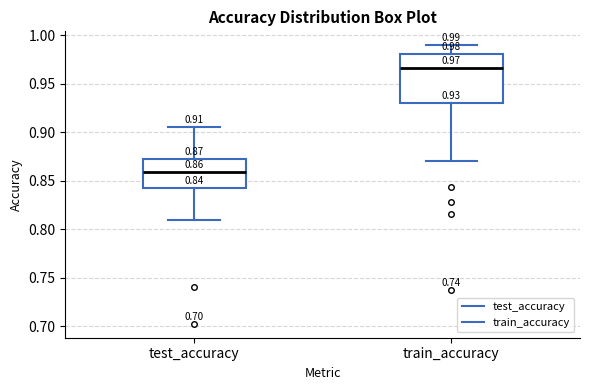

Which box's median line is the lowest?

test_accuracy